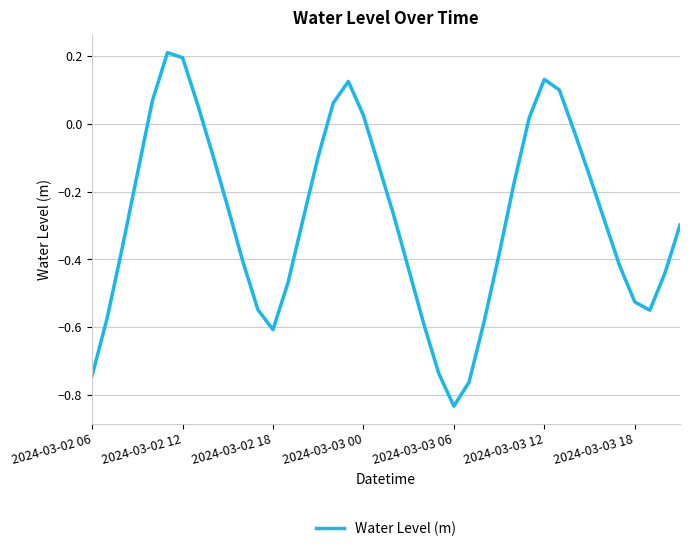

What is the smallest value displayed?

-0.8